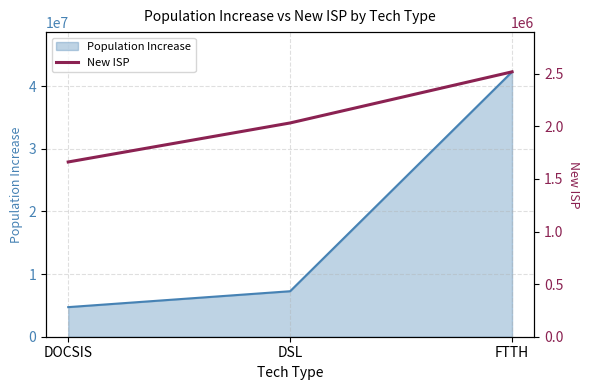

How many values are between 1661380 and 2518096?

3